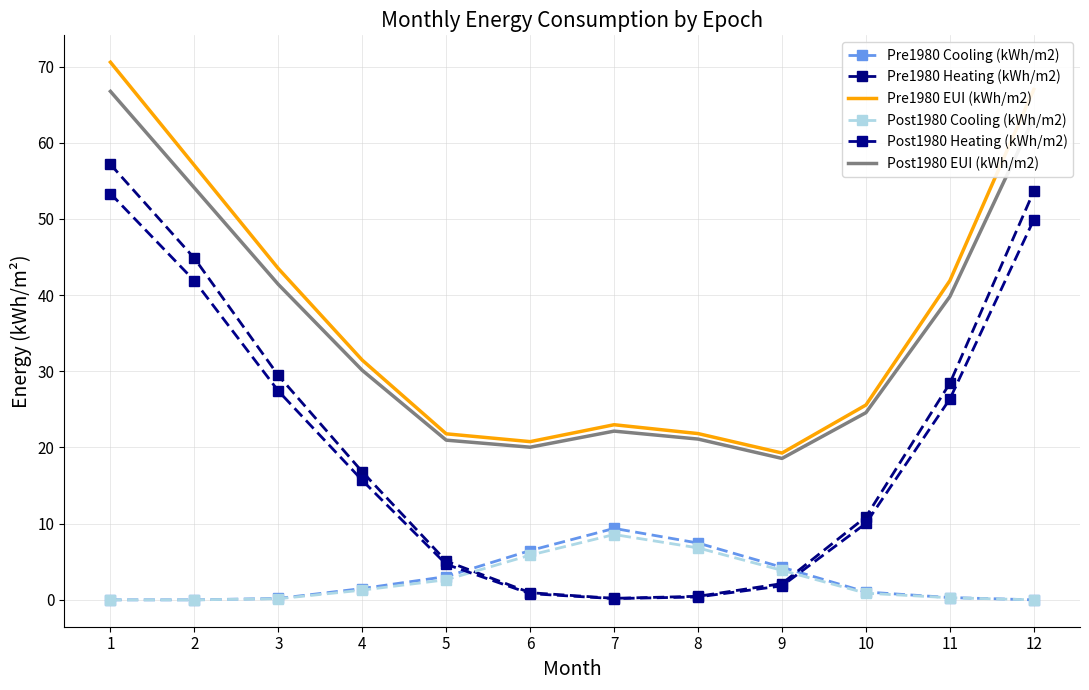

Which series has the largest range (max minus min)?

Pre1980 Heating (kWh/m2)